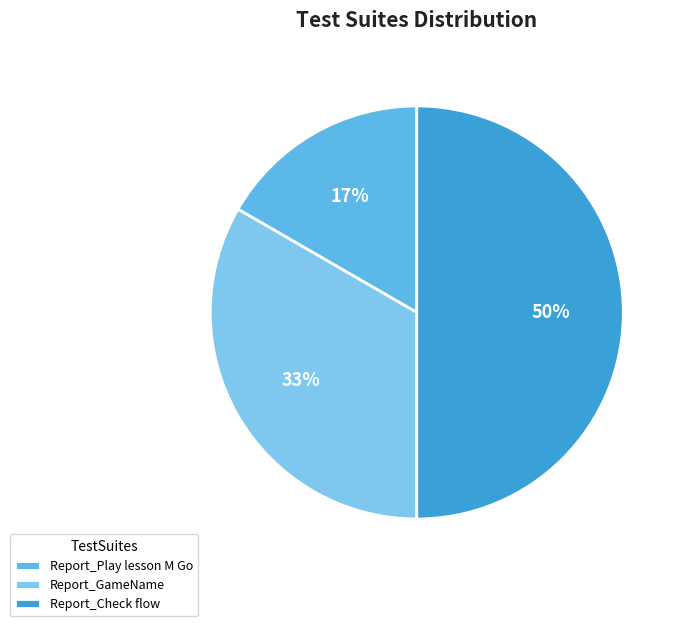

Count the number of slices in the pie.

3